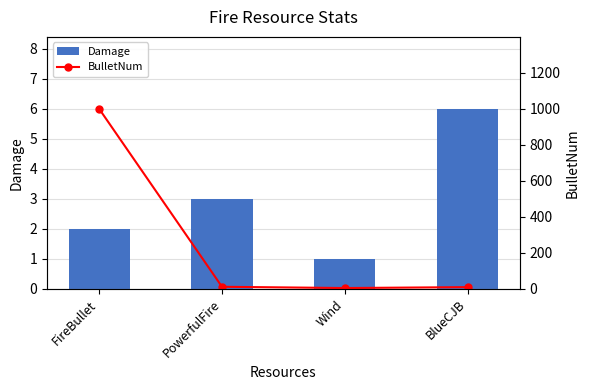

List the series in order of their peak value, highest first.

BulletNum, Damage